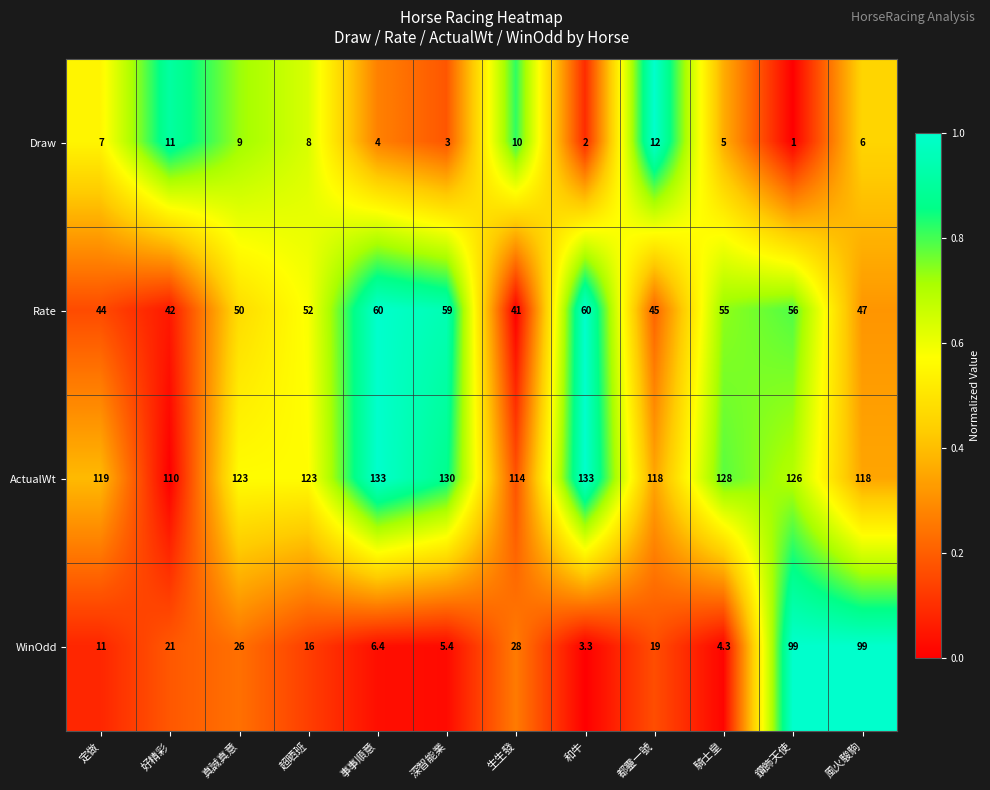

Which series has the largest range (max minus min)?

WinOdd